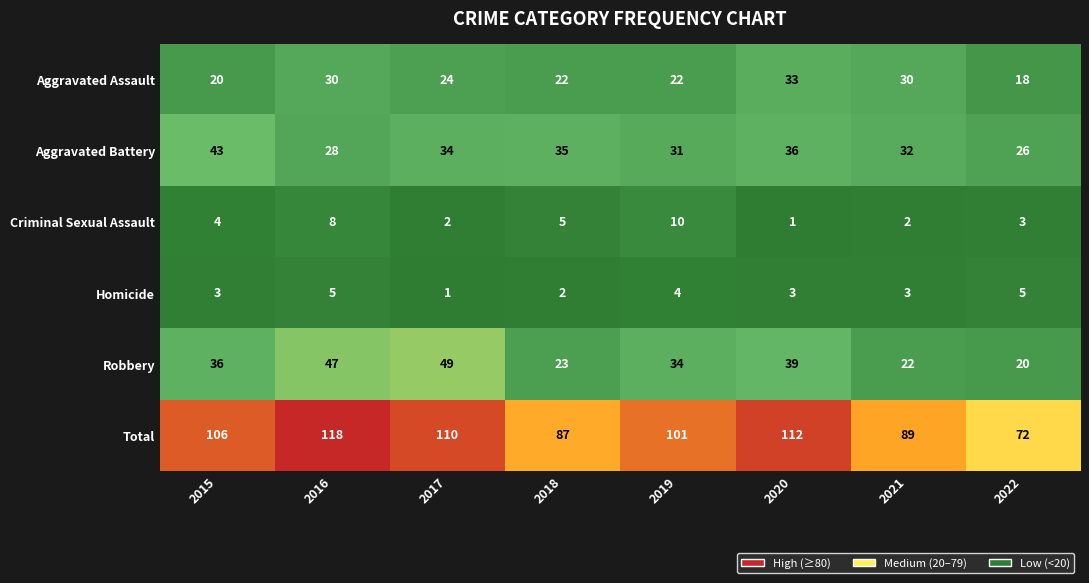

What is the difference between the Aggravated Assault values at 2016 and 2015?

10